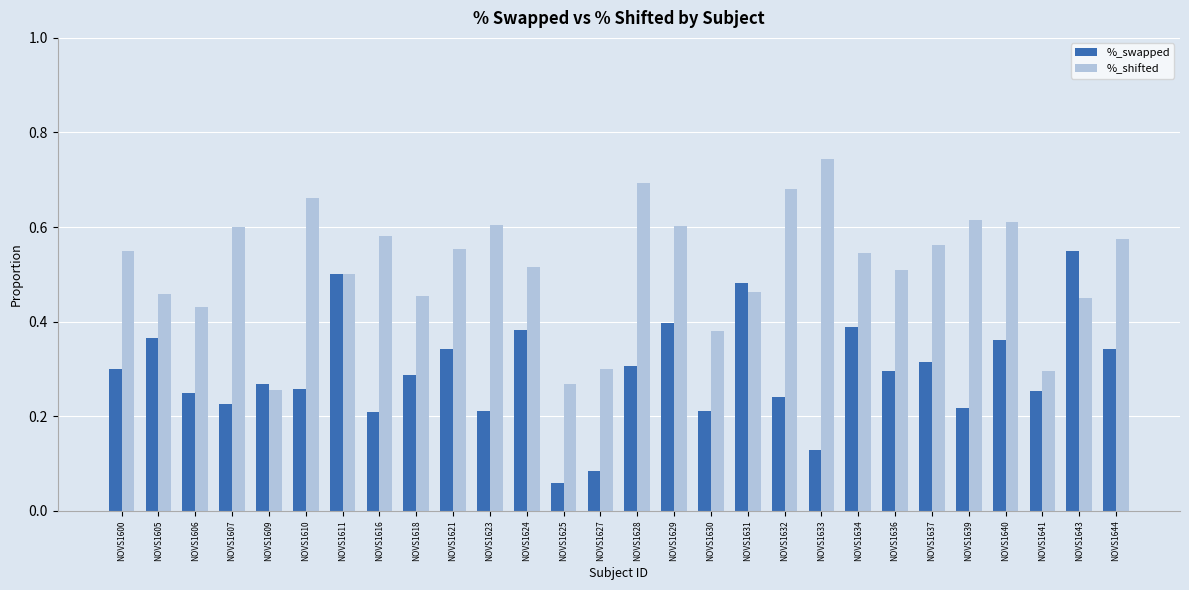

At which label does %_shifted reach its peak?

NOVS1633